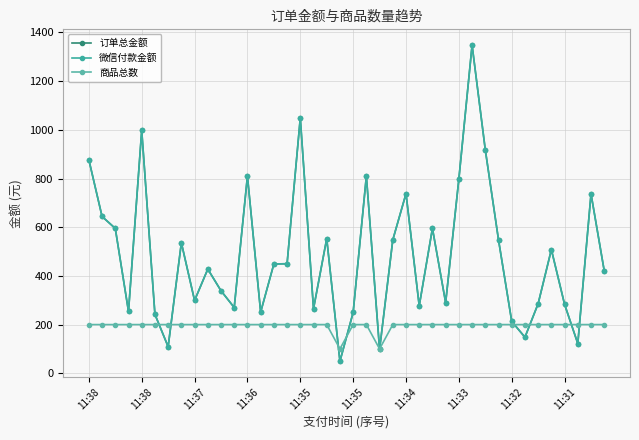

How many data points in 订单总金额 are above 449?

19